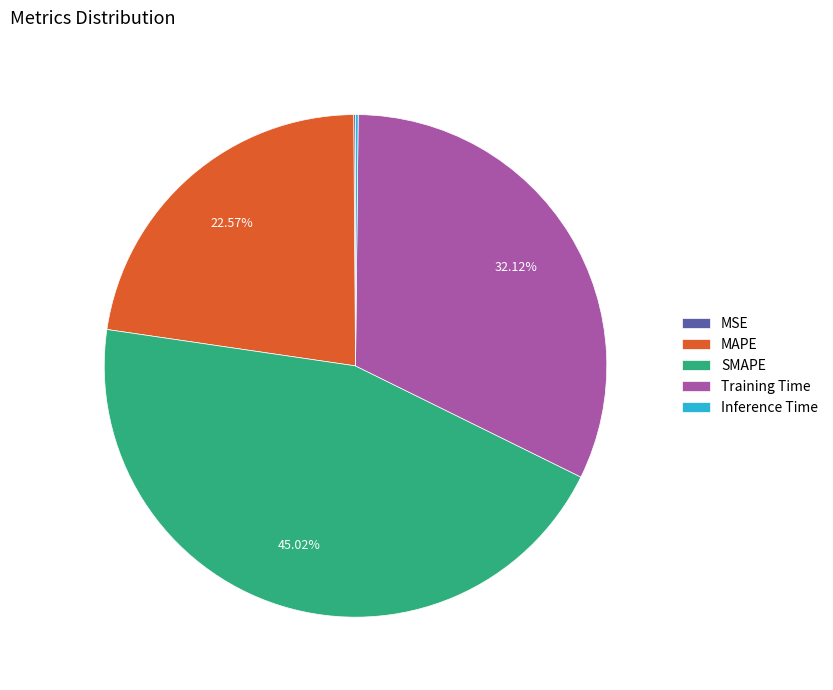

Is SMAPE the majority of the pie?

No